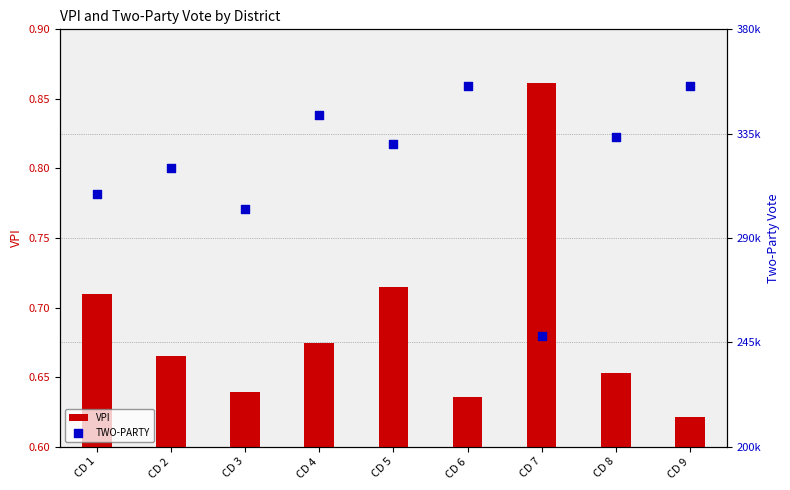

Which series has the largest total across all categories?

TWO-PARTY